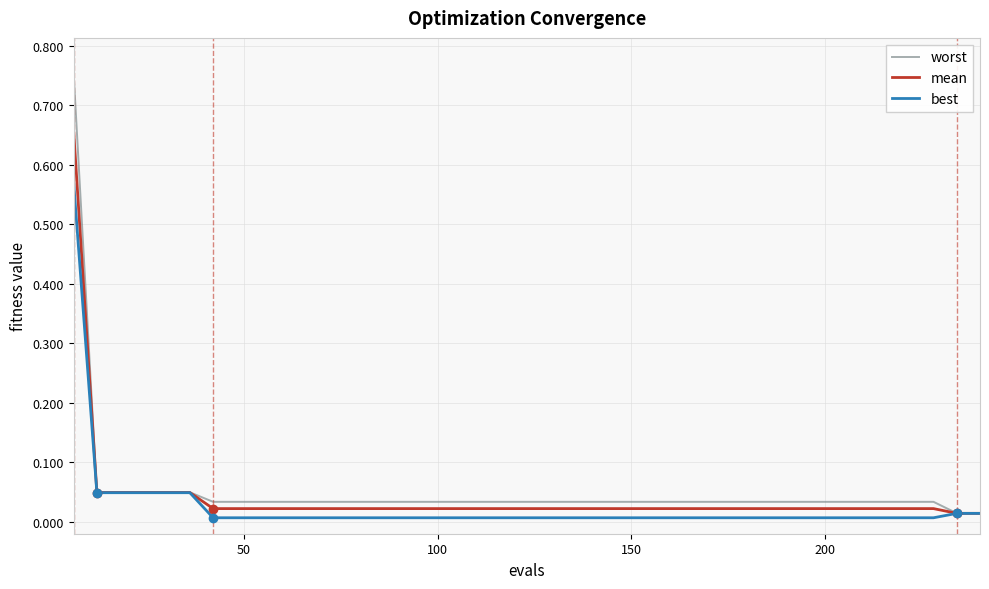

Which series has the widest spread of values?

worst